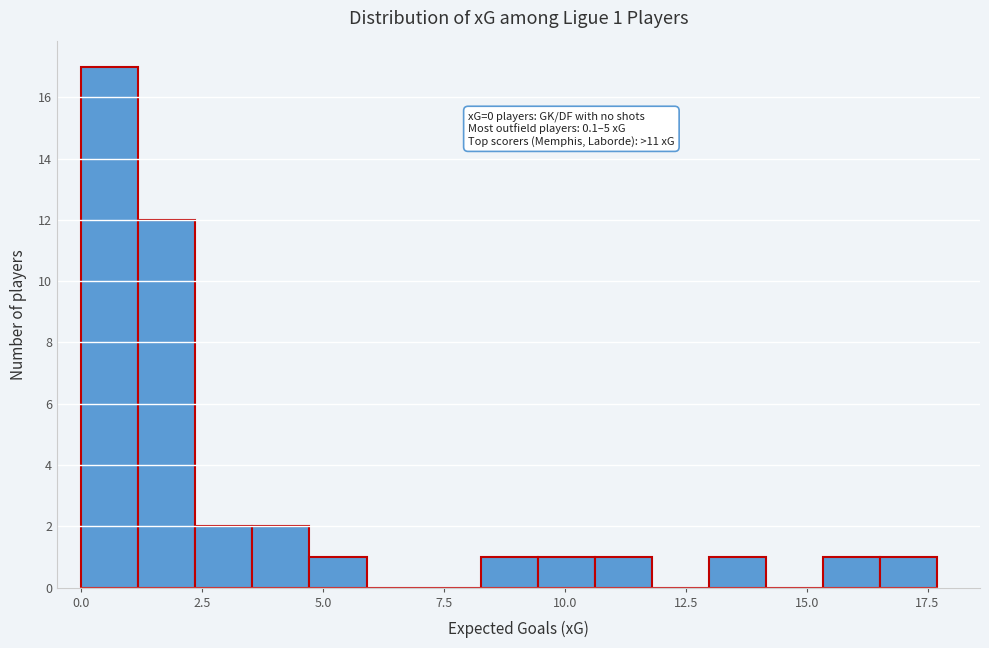

Around what value on the x-axis is the tallest bar? Give the approximate position of its centre, as read against the axis.

0.5